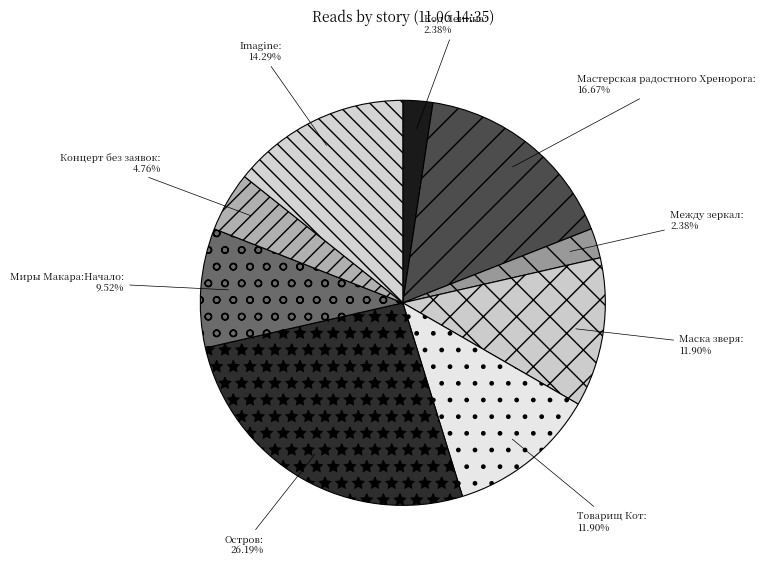

Between Остров and Концерт без заявок, which is larger?

Остров